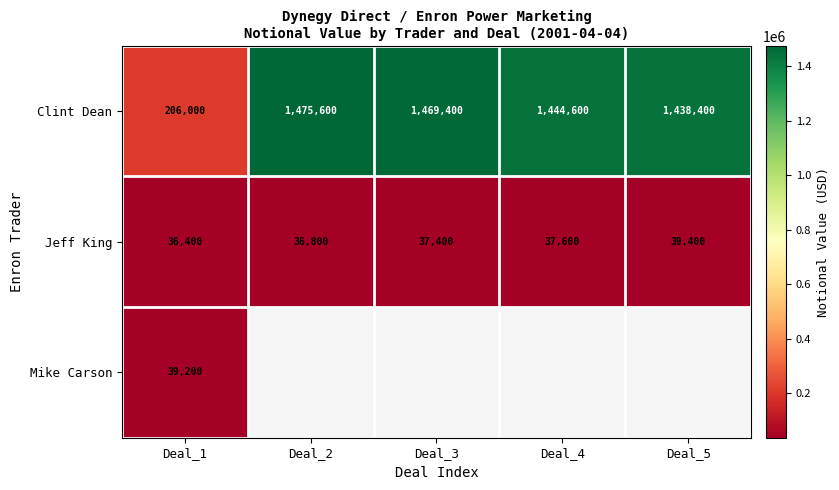

Which category has the highest value across all series?

Deal_2